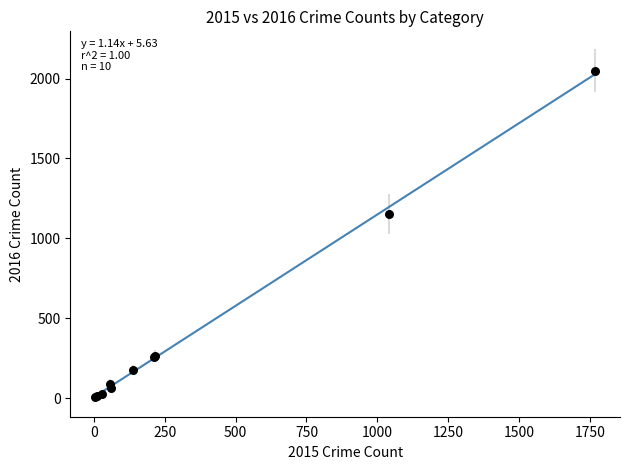

What Y value in the scatter plot is closest to 1027?

1151